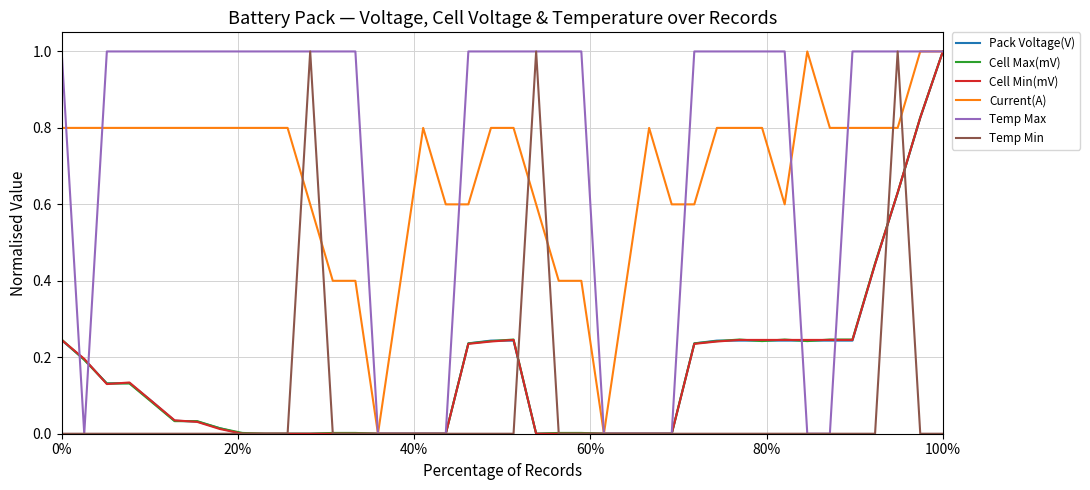

Which series has the largest total across all categories?

Temp Max